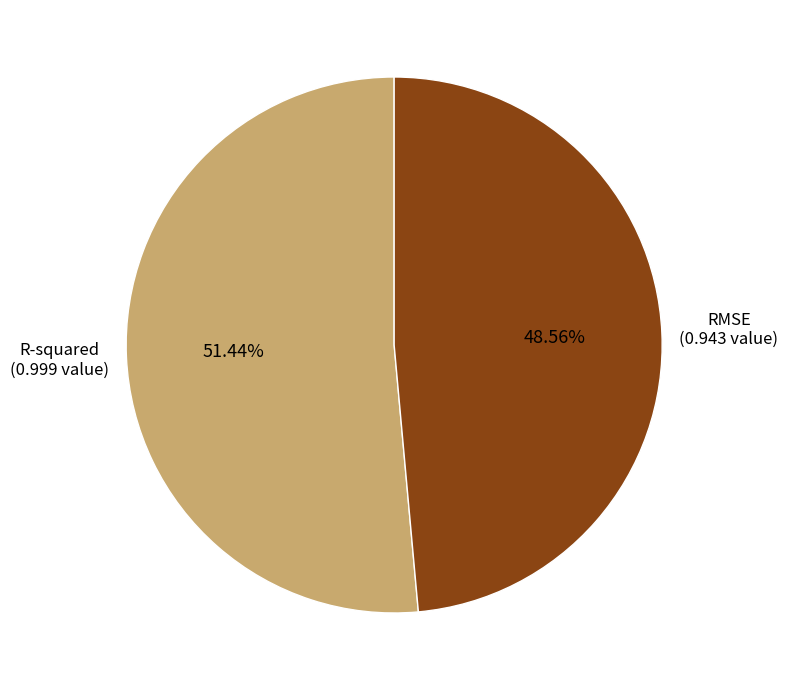

Rank the categories by value from highest to lowest.

R-squared, RMSE